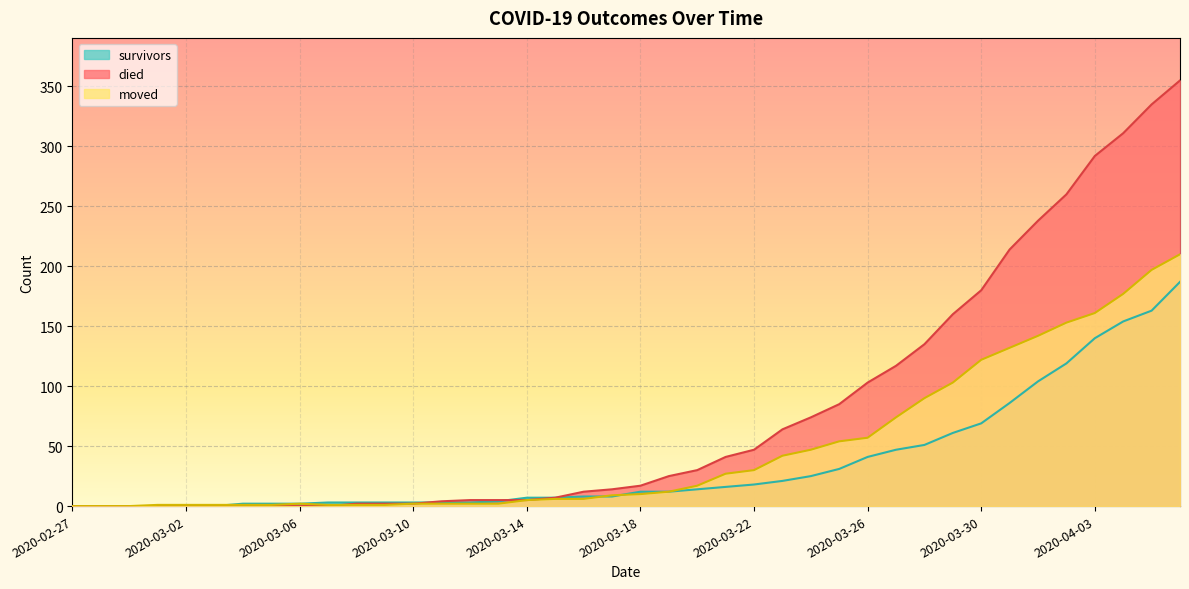

List the series in order of their peak value, highest first.

died, moved, survivors